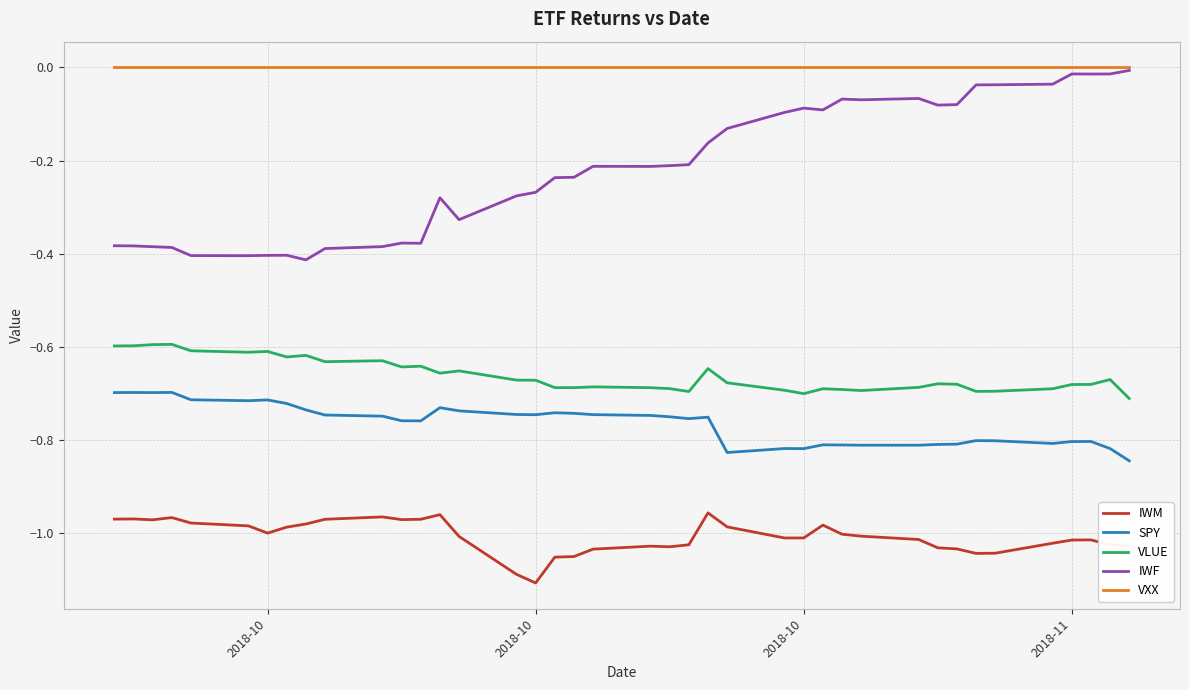

True or false: IWM and SPY cross at least once.

False